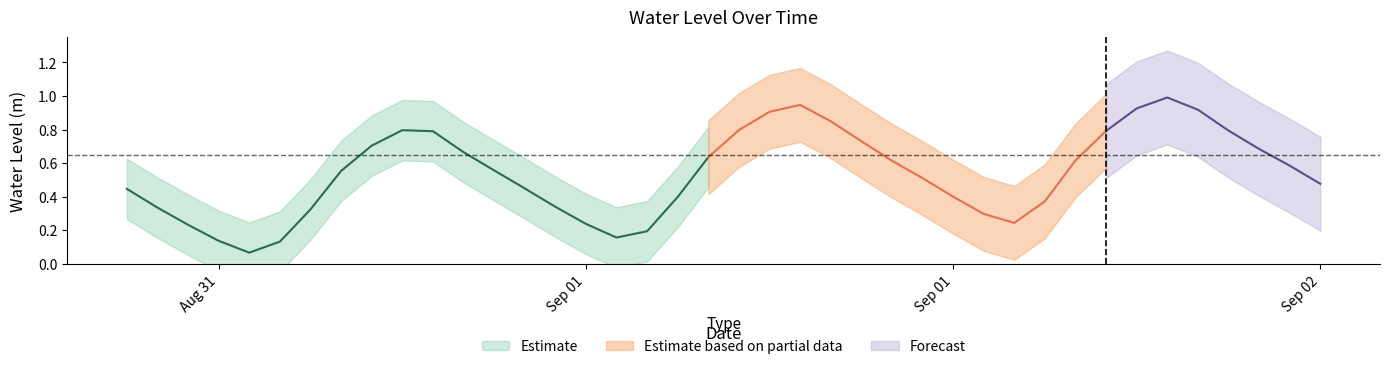

Rank the categories by value from highest to lowest.

2023-09-01 22:00:00, 2023-09-01 10:00:00, 2023-09-01 21:00:00, 2023-09-01 23:00:00, 2023-09-01 09:00:00, 2023-09-01 11:00:00, 2023-09-01 08:00:00, 2023-08-31 21:00:00, 2023-09-02 00:00:00, 2023-09-01 20:00:00, 2023-08-31 22:00:00, 2023-09-01 12:00:00, 2023-08-31 20:00:00, 2023-09-02 01:00:00, 2023-08-31 23:00:00, 2023-09-01 07:00:00, 2023-09-01 19:00:00, 2023-09-01 13:00:00, 2023-09-02 02:00:00, 2023-09-01 00:00:00, 2023-08-31 19:00:00, 2023-09-01 14:00:00, 2023-09-02 03:00:00, 2023-09-01 01:00:00, 2023-08-31 12:00:00, 2023-09-01 15:00:00, 2023-09-01 06:00:00, 2023-09-01 18:00:00, 2023-09-01 02:00:00, 2023-08-31 13:00:00, 2023-08-31 18:00:00, 2023-09-01 16:00:00, 2023-09-01 17:00:00, 2023-09-01 03:00:00, 2023-08-31 14:00:00, 2023-09-01 05:00:00, 2023-09-01 04:00:00, 2023-08-31 15:00:00, 2023-08-31 17:00:00, 2023-08-31 16:00:00